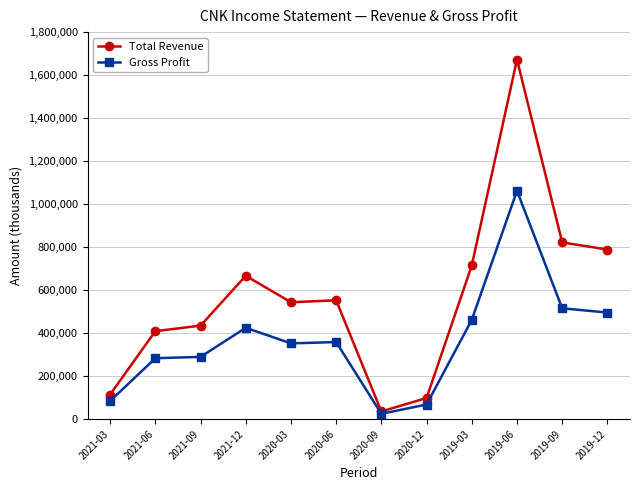

At 2019-06, list the series in order from smallest to largest.

Gross Profit, Total Revenue